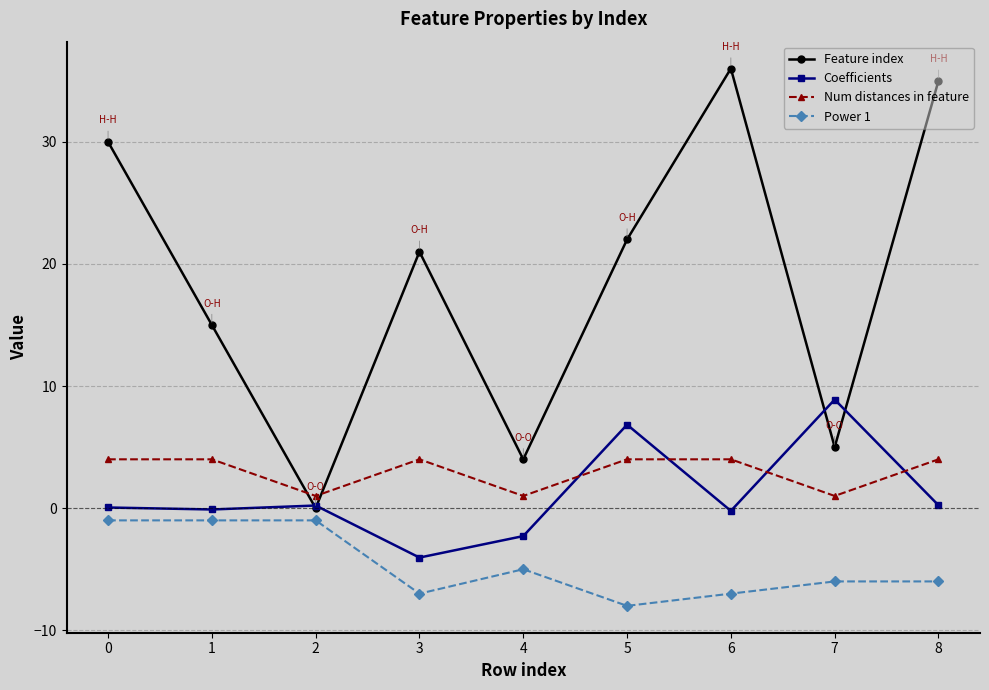

Count the number of data series in this chart.

4